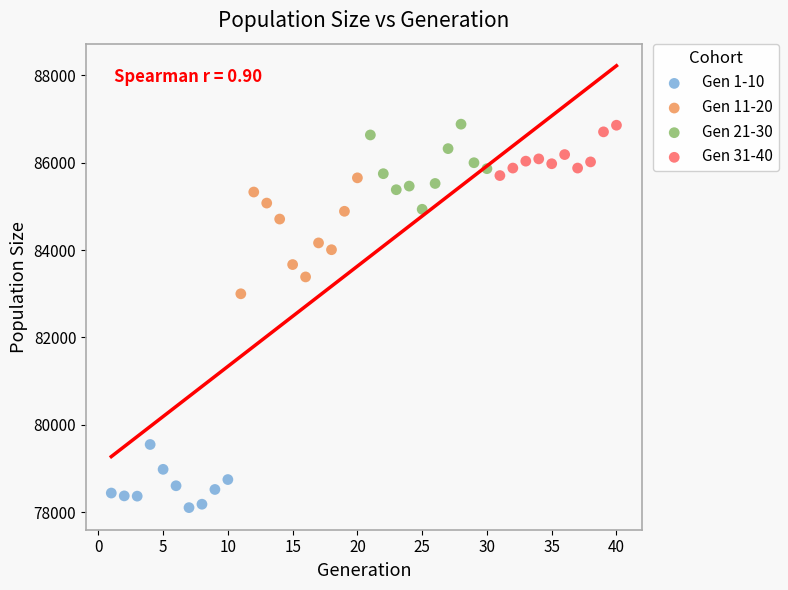

Which series has the widest spread of Y values?

Gen 11-20